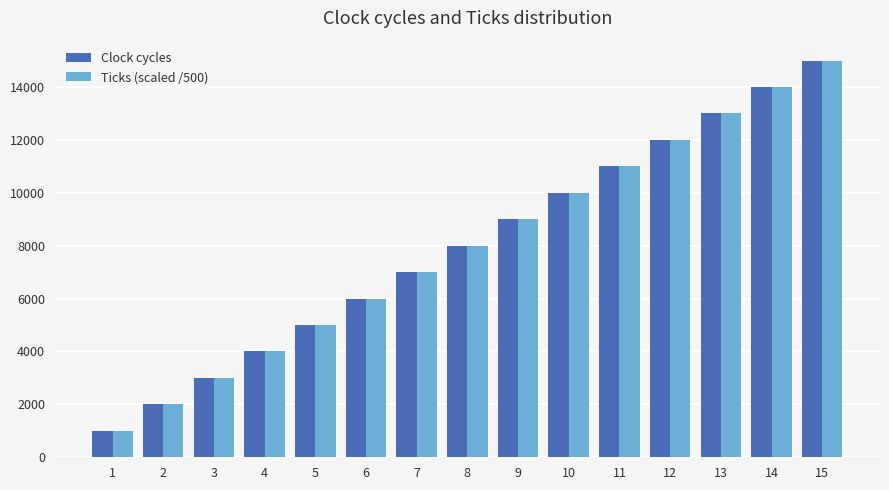

What is the value of the Clock cycles bar at the 4th from the left?

4000